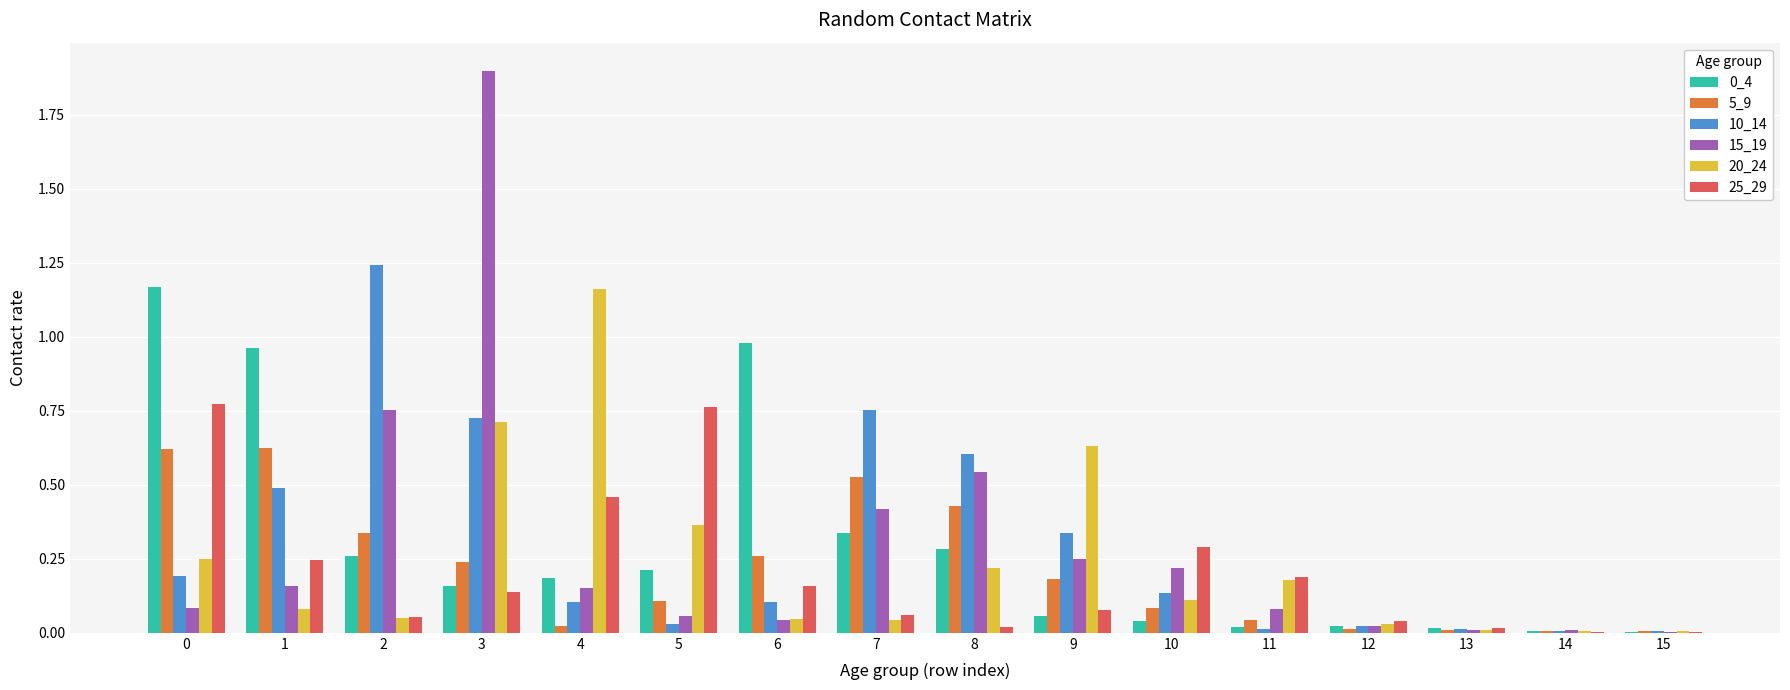

At which category does the chart reach its peak across all series?

3